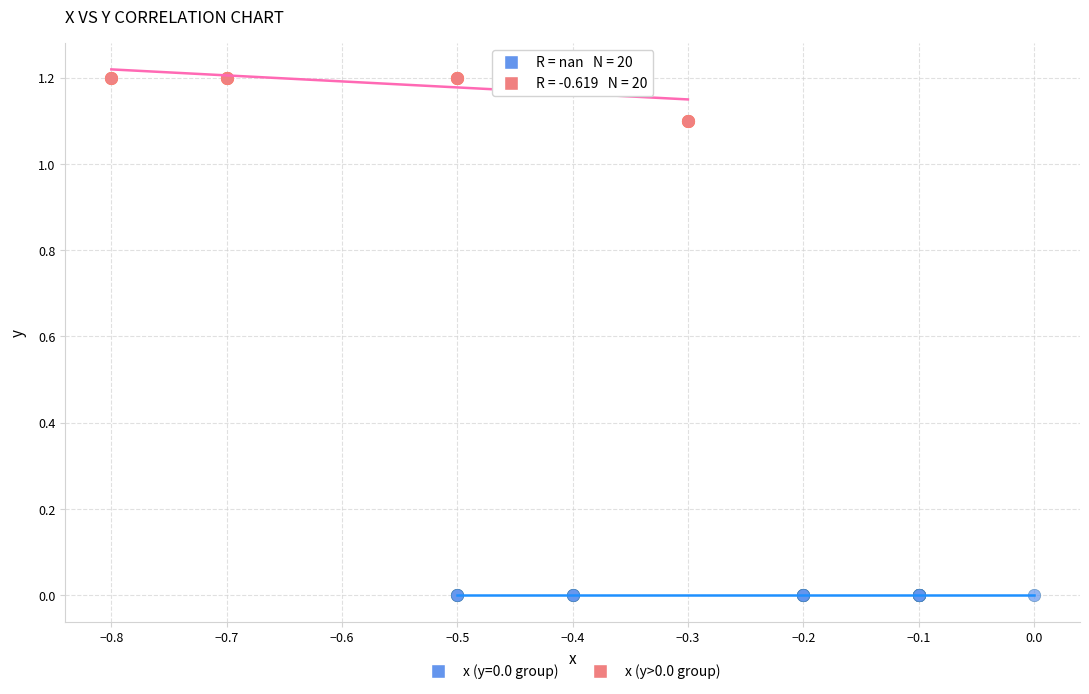

Which series contains the highest Y value?

x (y>0.0 group)